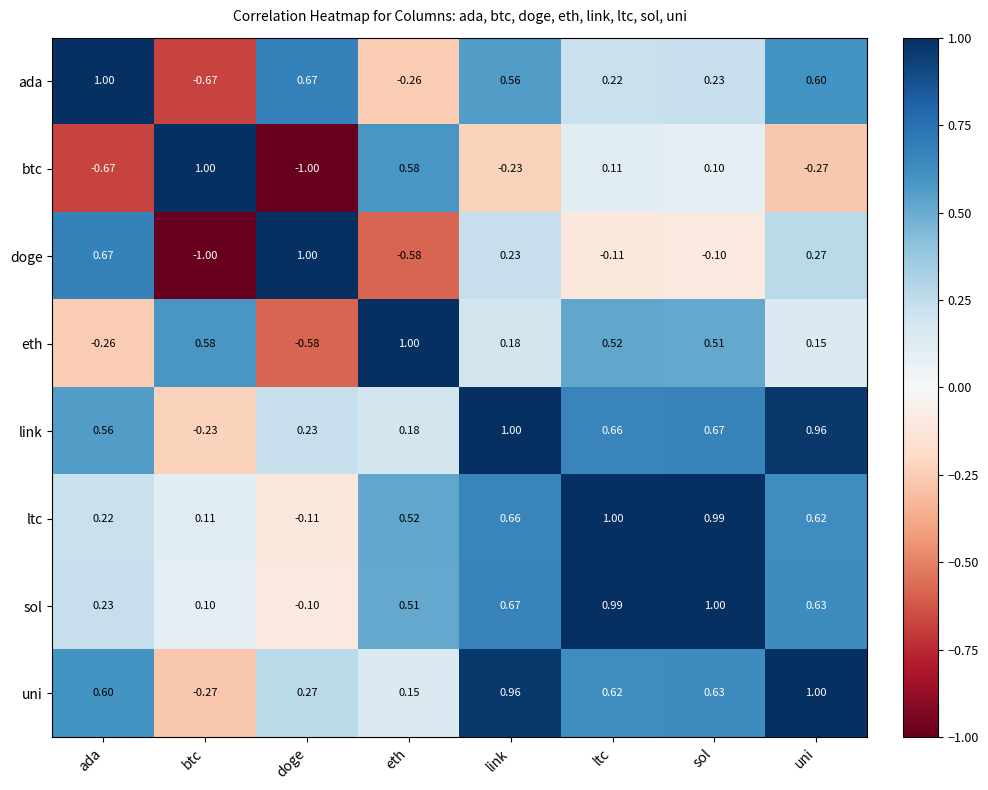

At which label is uni closest to 0?

eth